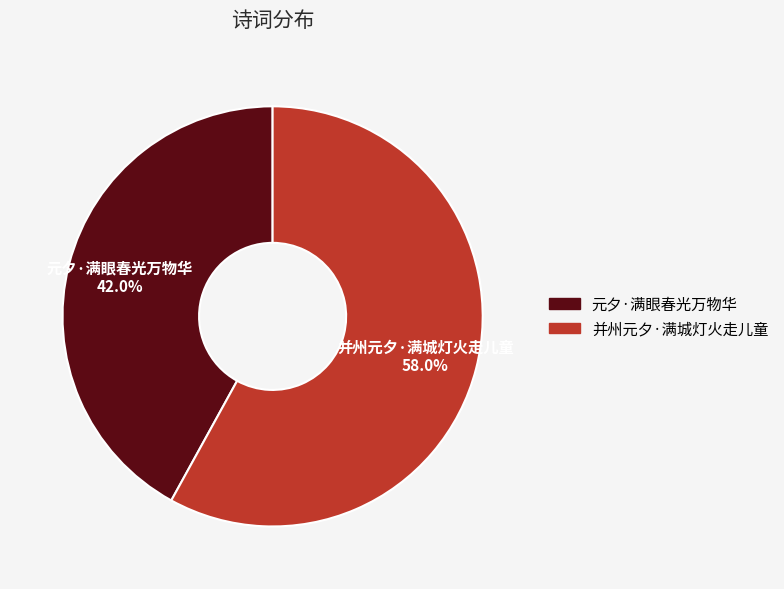

What is the smallest slice in the pie chart?

元夕·满眼春光万物华